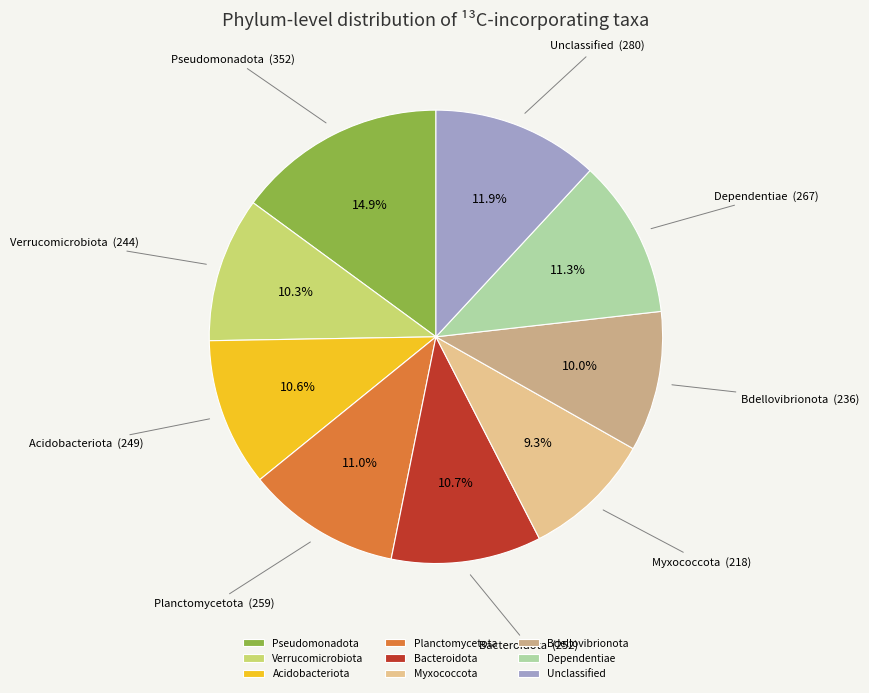

Between Planctomycetota and Verrucomicrobiota, which is larger?

Planctomycetota